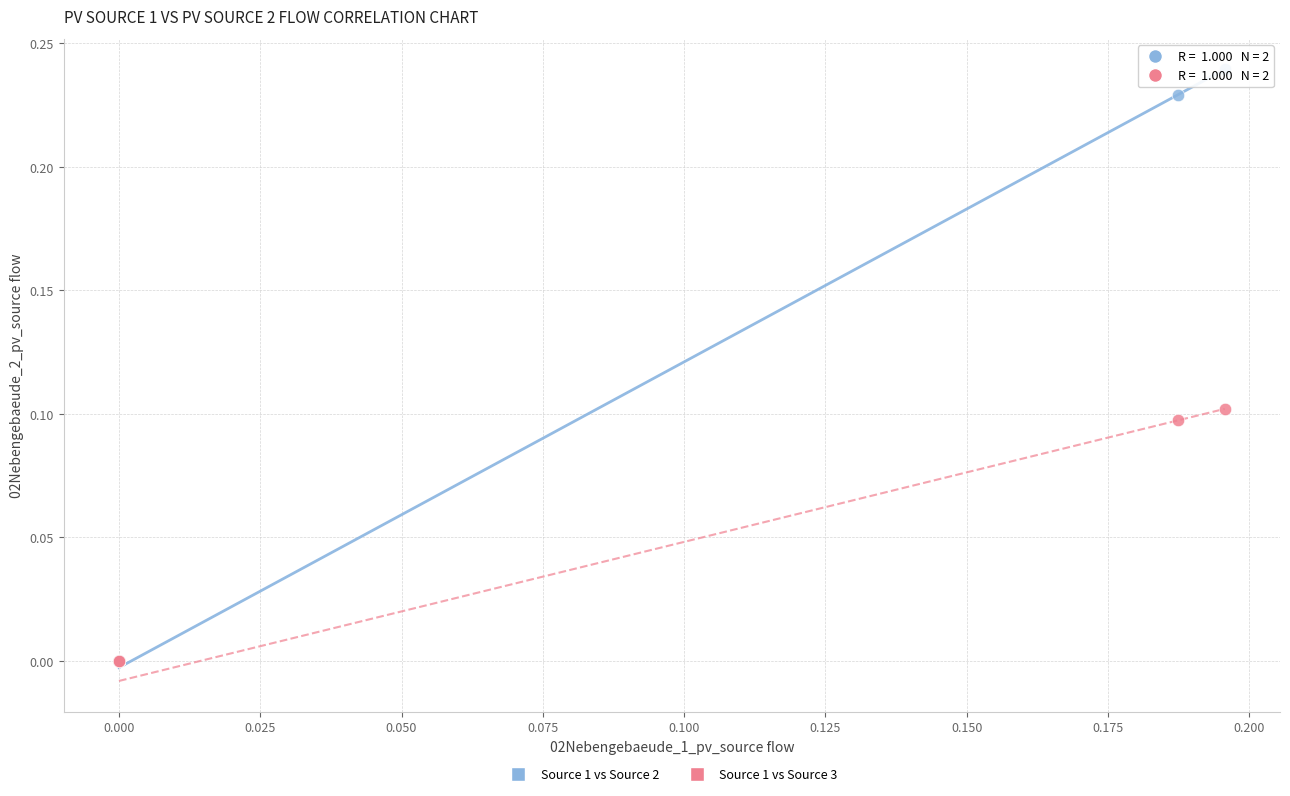

Which series has the widest spread of Y values?

Source 1 vs Source 2